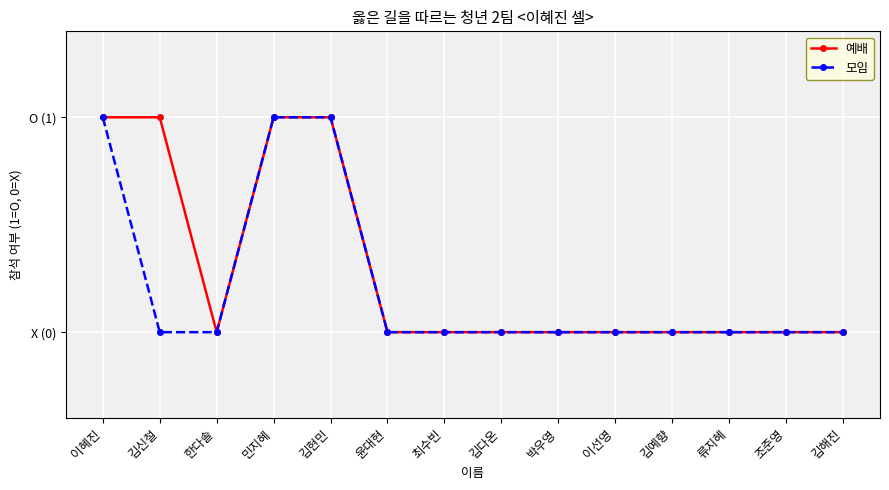

Does the chart have visible grid lines?

Yes